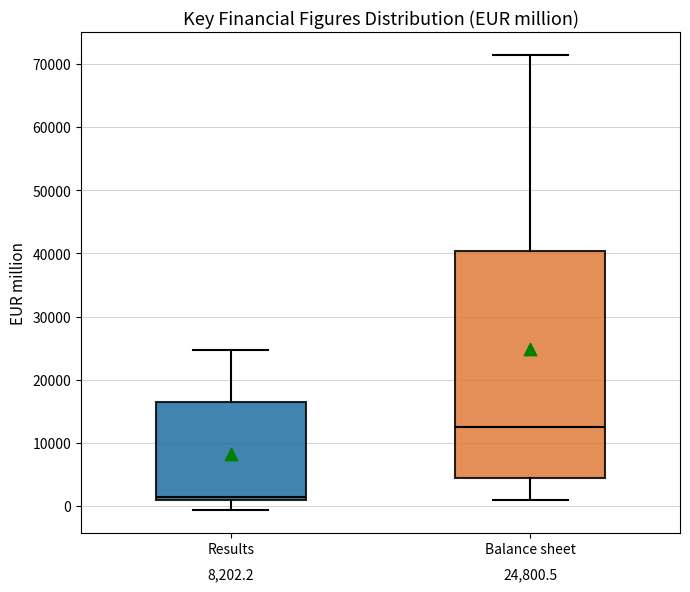

Which box's median line is the highest?

Balance sheet